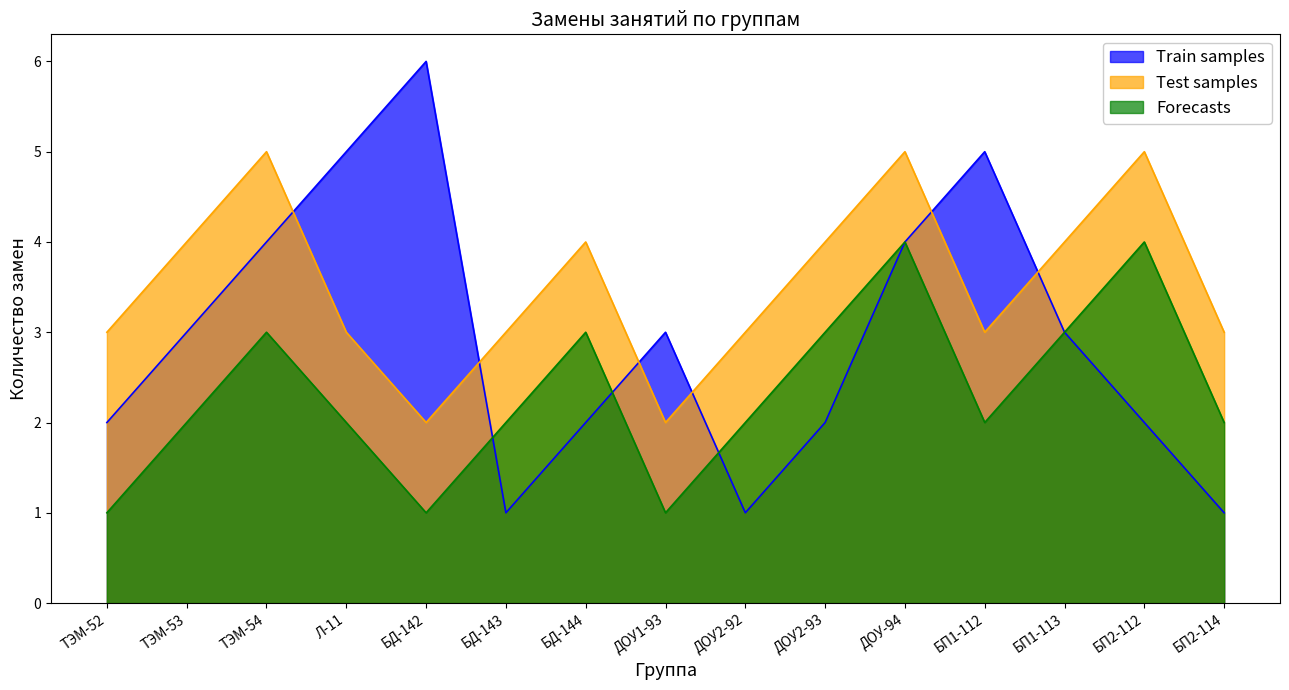

What is the total value across all series at ТЭМ-54?

12